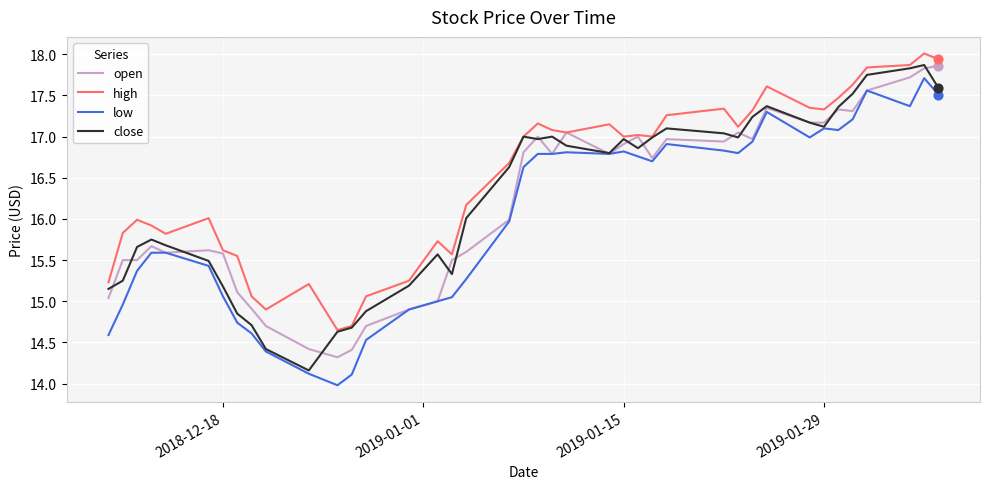

What are all the series names shown in the legend?

open, high, low, close